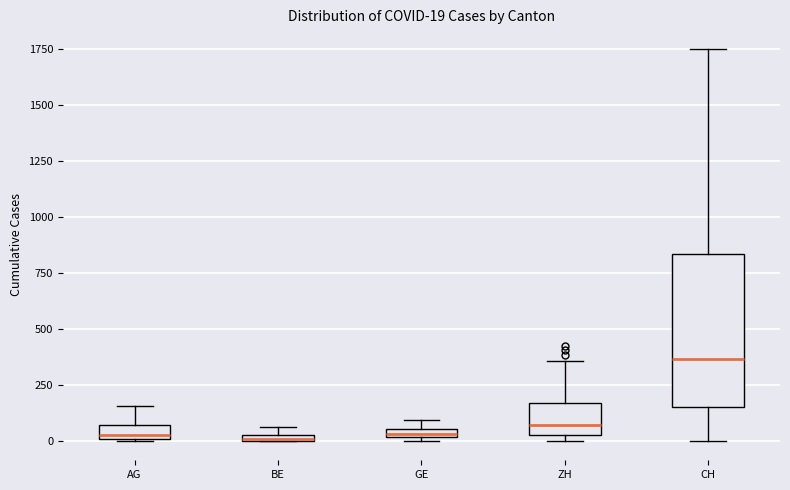

Which box is the tallest, from its lower edge to its upper edge?

CH